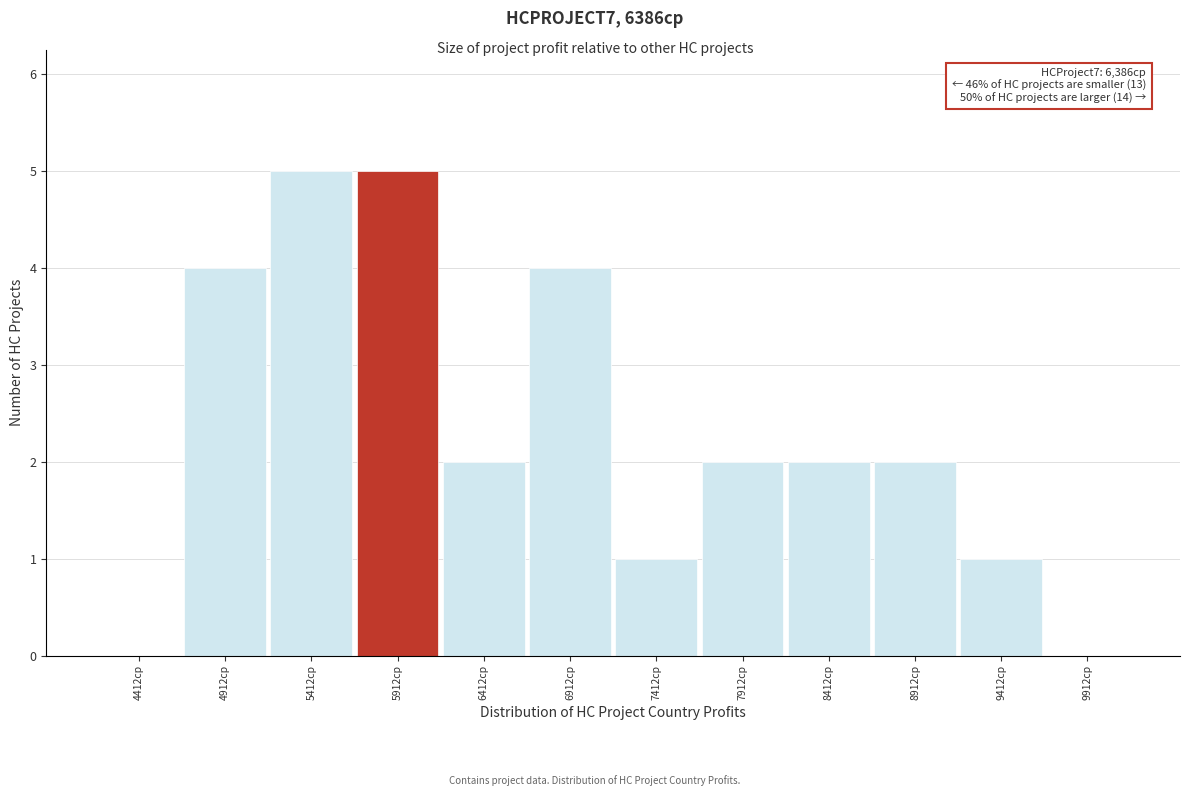

Reading right to left, transcribe all the data shown in this chart.

9912cp=0	9412cp=1	8912cp=2	8412cp=2	7912cp=2	7412cp=1	6912cp=4	6412cp=2	5912cp=5	5412cp=5	4912cp=4	4412cp=0